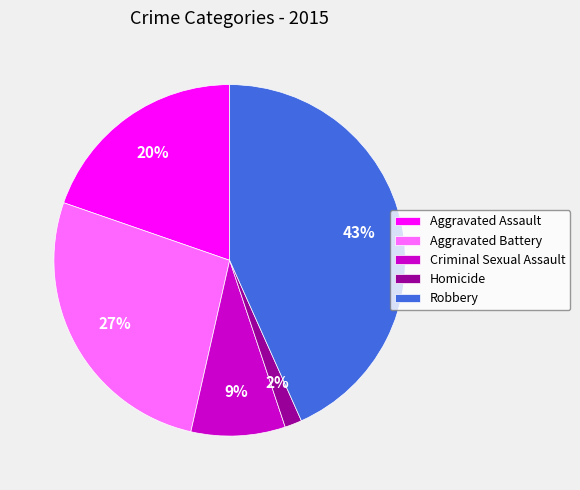

To the nearest percent, what is the average slice percentage?

20%